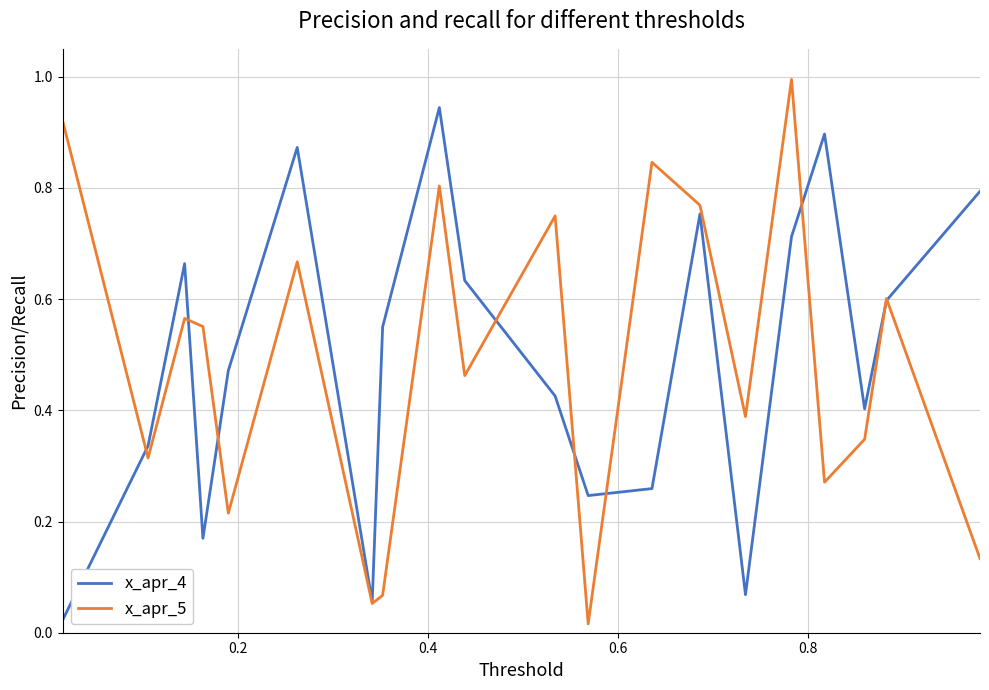

Which series has the widest spread of values?

x_apr_5